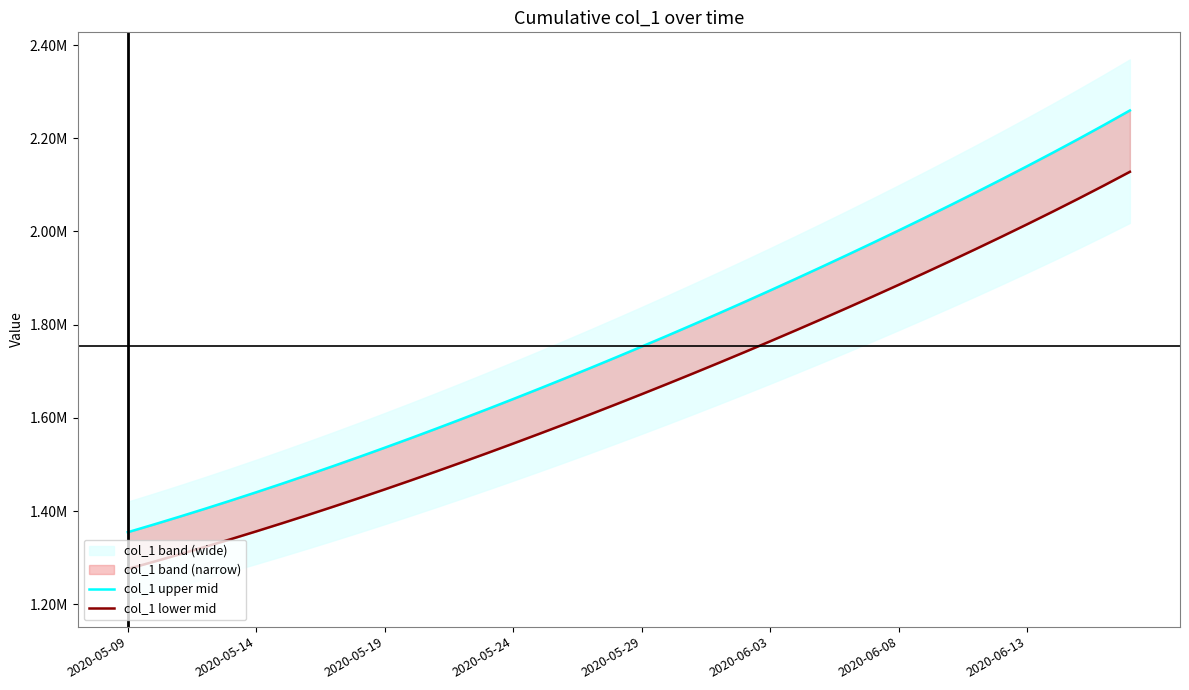

What is the label of the 15th point from the left?

14